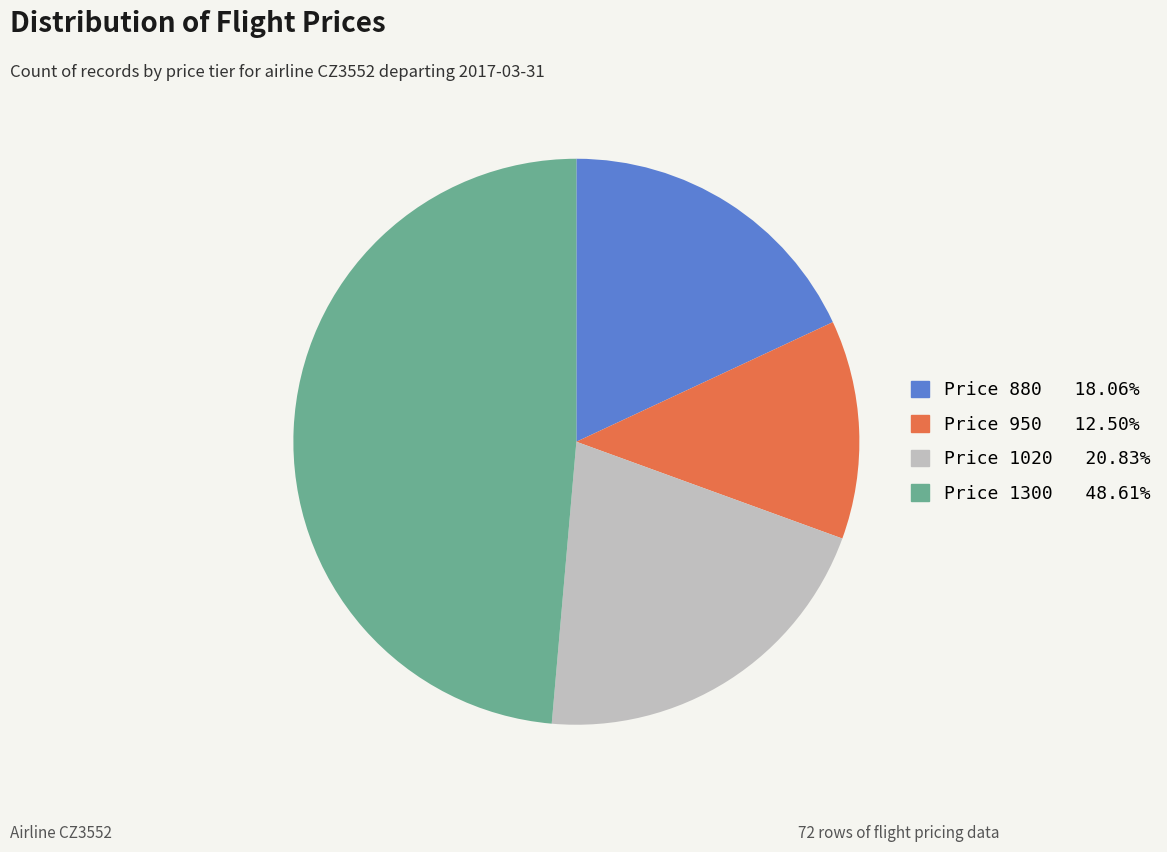

How many segments does this pie chart have?

4